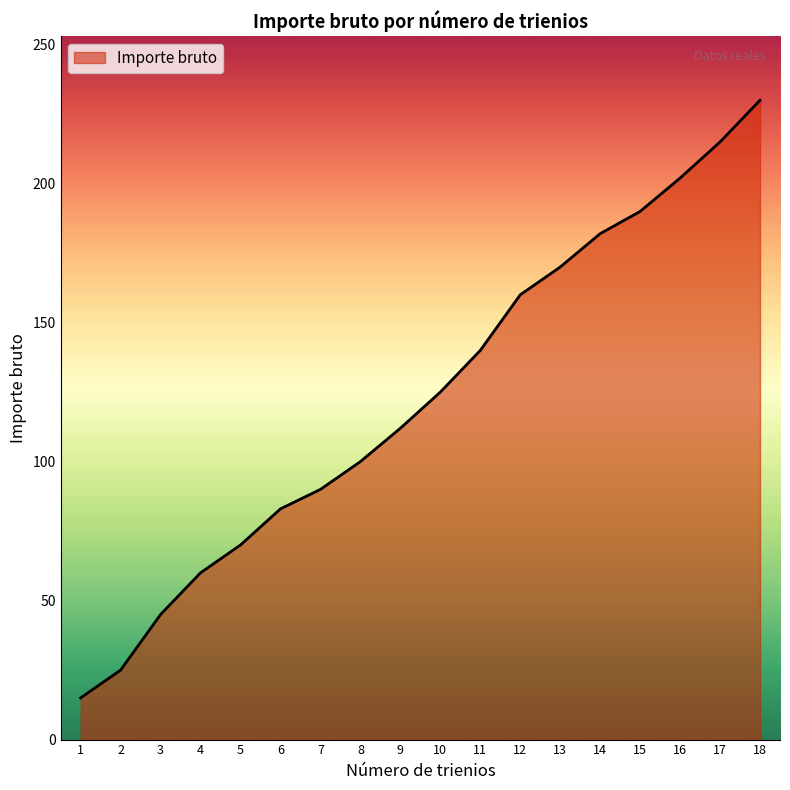

What is the sum of all values?

2214